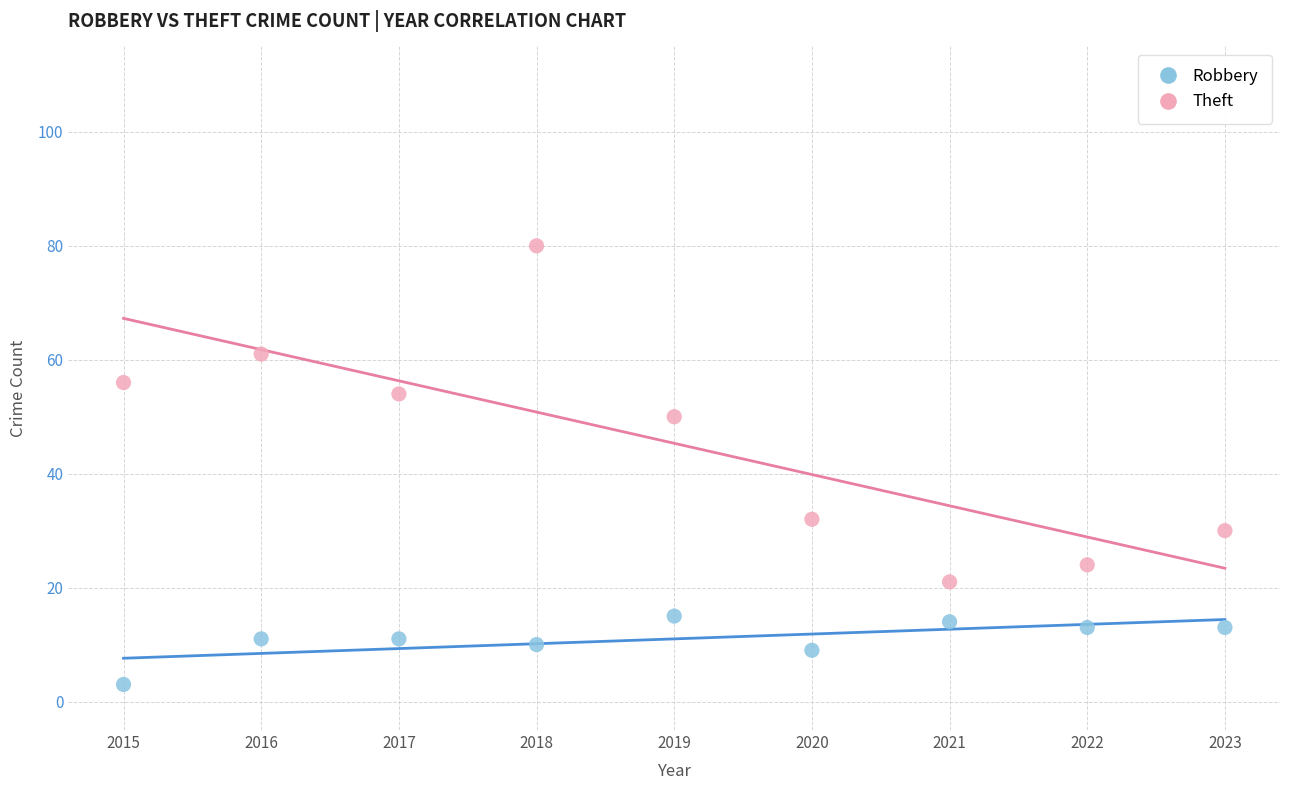

Which series contains the highest Y value?

Theft